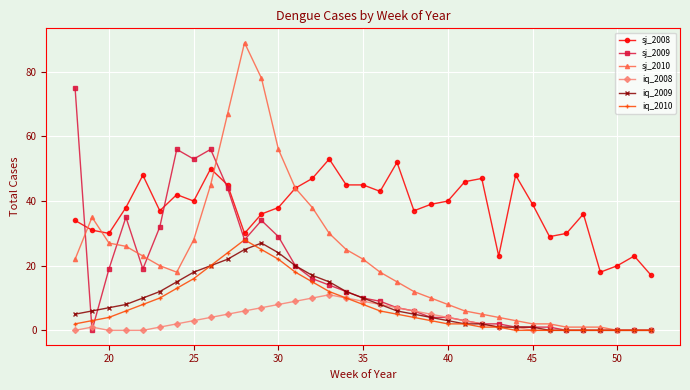

True or false: sj_2008 has more than 1 points higher than both neighbors.

True